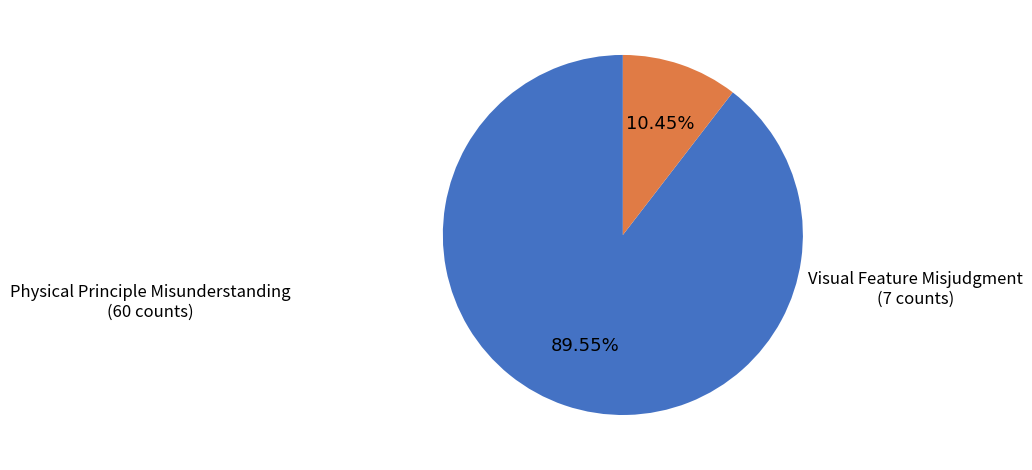

Does any single category account for the majority?

Yes